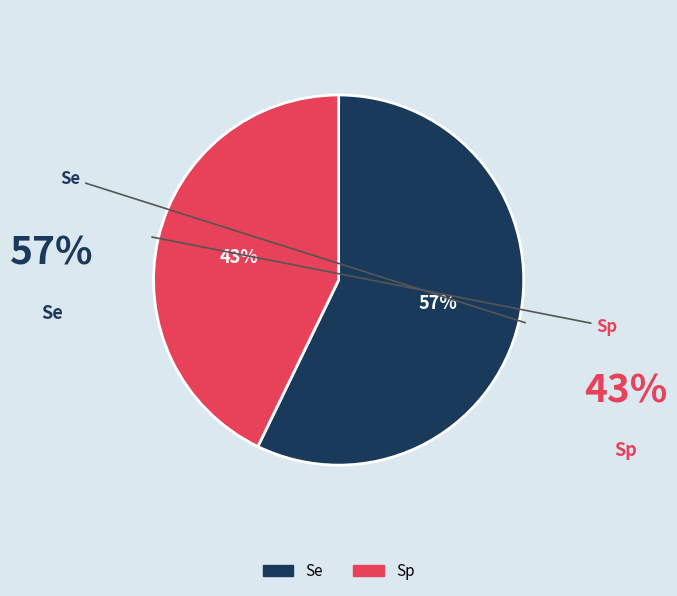

How many slices are in this pie chart?

2